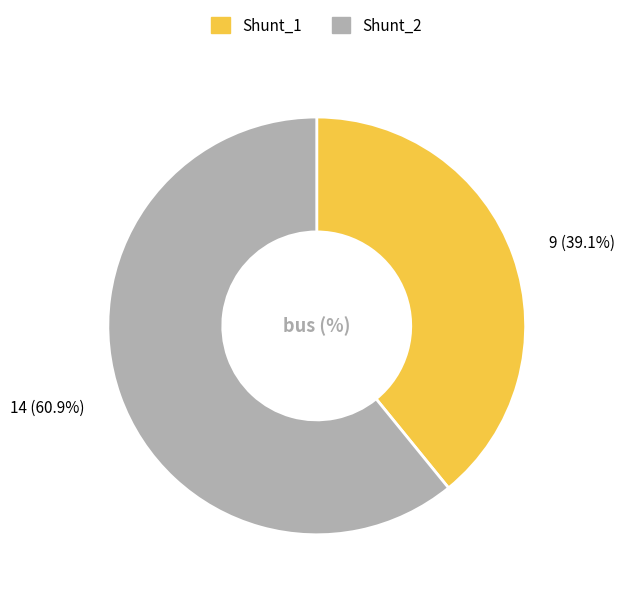

Which category has the biggest portion of the pie?

Shunt_2